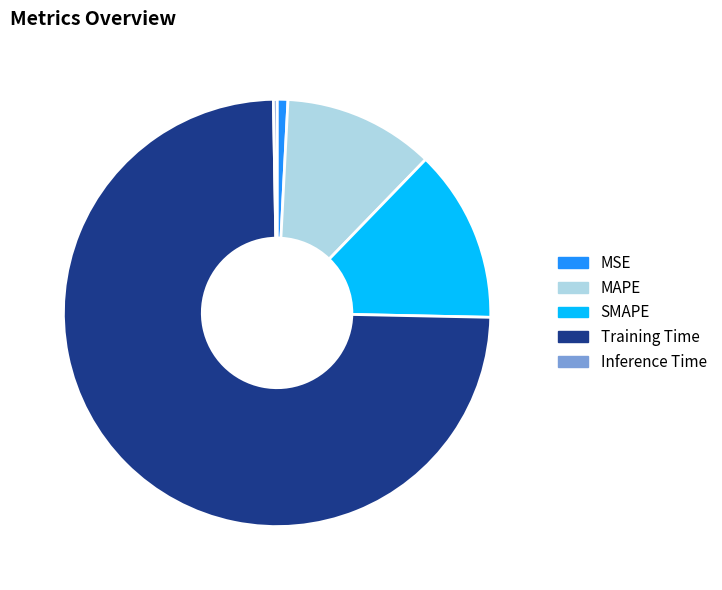

Which category accounts for the majority?

Training Time